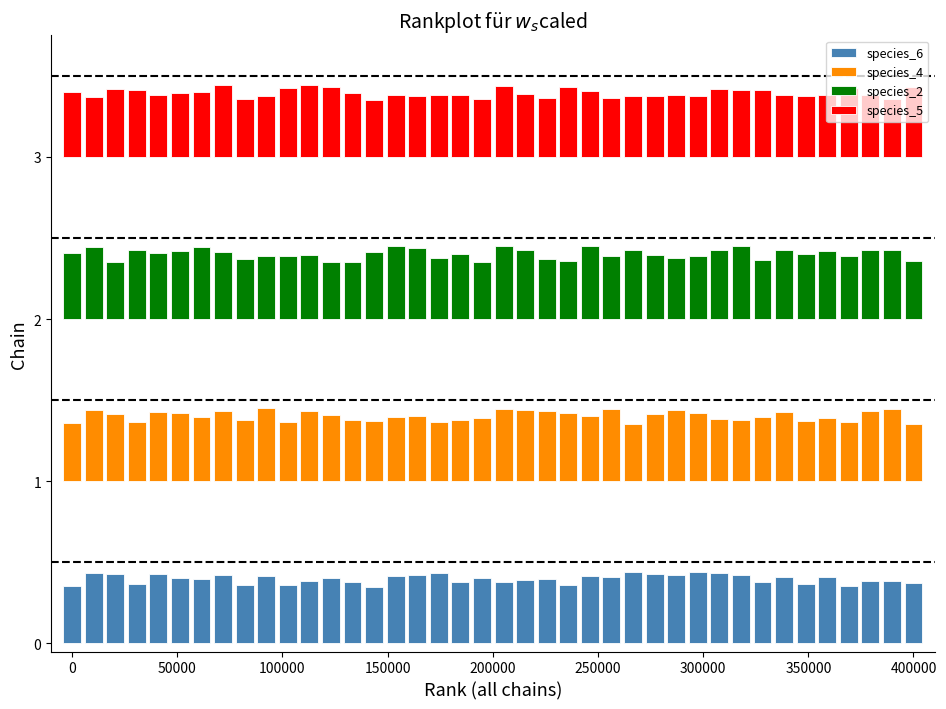

What is the average value of the species_5 series?

0.4